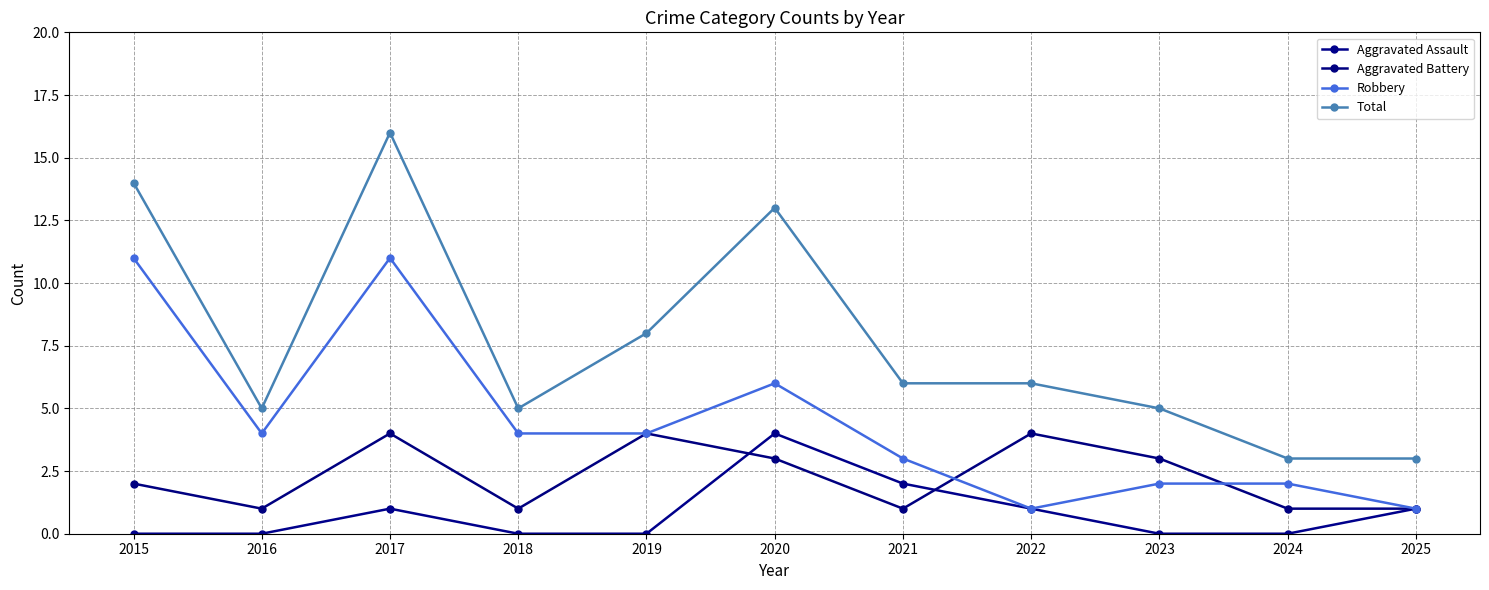

What is the difference between the second highest and minimum values in the Aggravated Assault series?

2